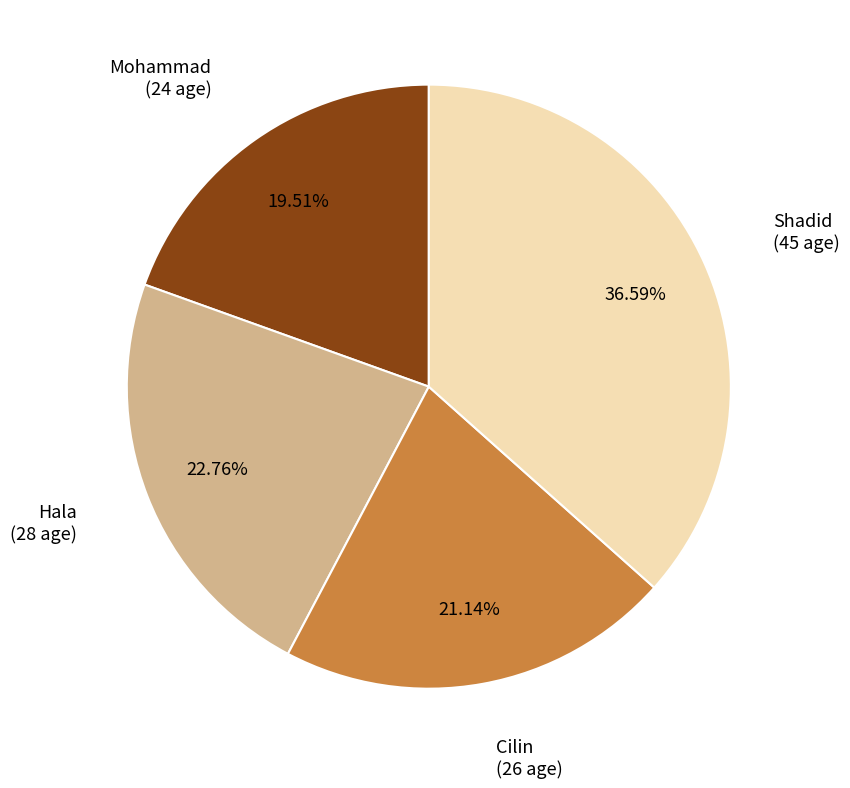

Is there any slice that represents more than half of the pie?

No